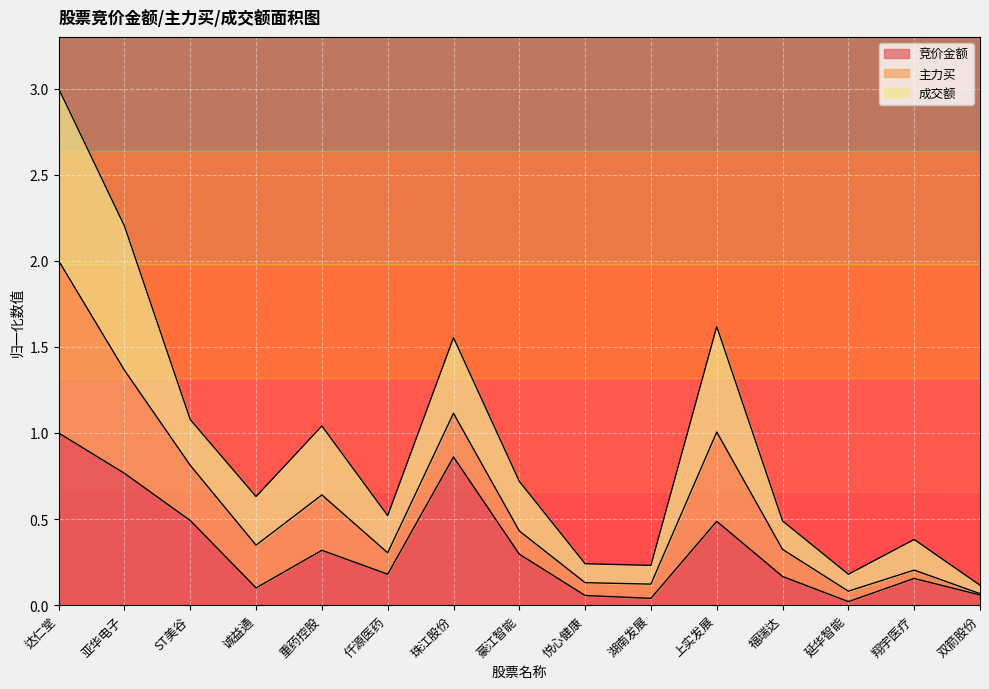

Which series has the largest range (max minus min)?

成交额